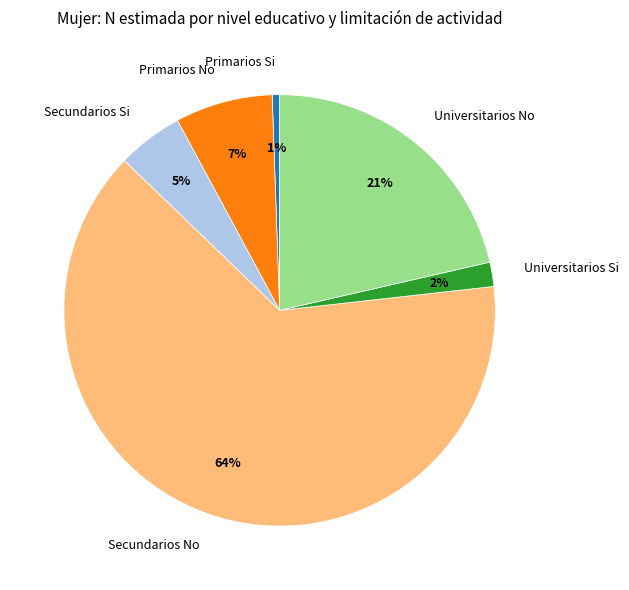

To the nearest percent, what portion does Secundarios Si represent?

5%